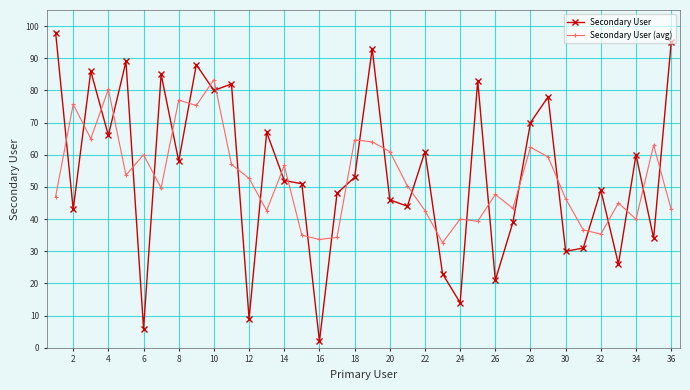

True or false: Secondary User has more than 0 points higher than both neighbors.

True